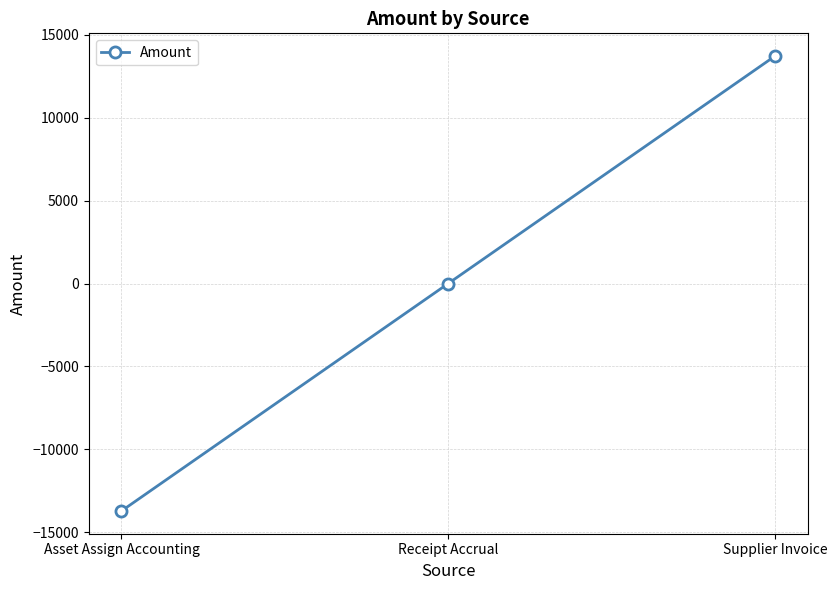

The value at Supplier Invoice is 23663.8. True or false?

False